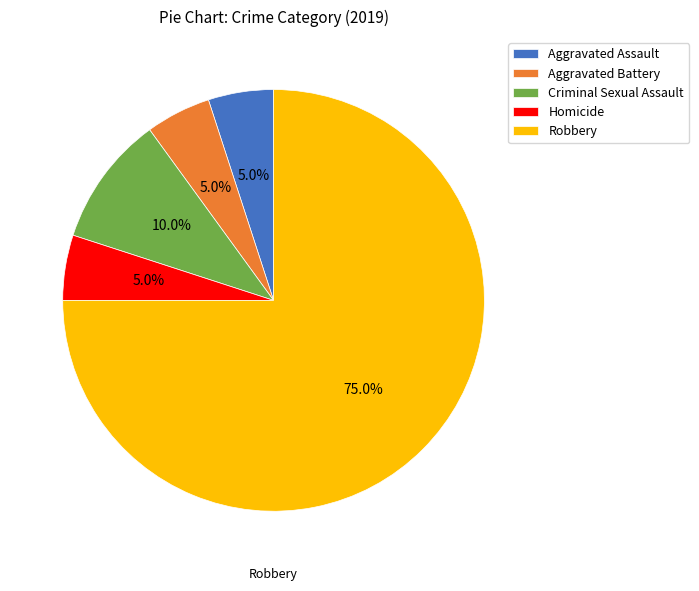

How many segments does this pie chart have?

5